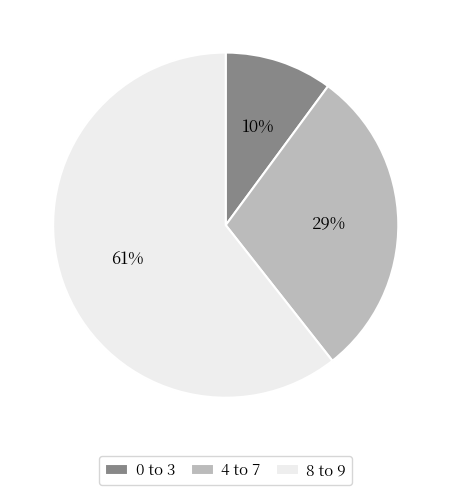

Between 0 to 3 and 8 to 9, which is larger?

8 to 9